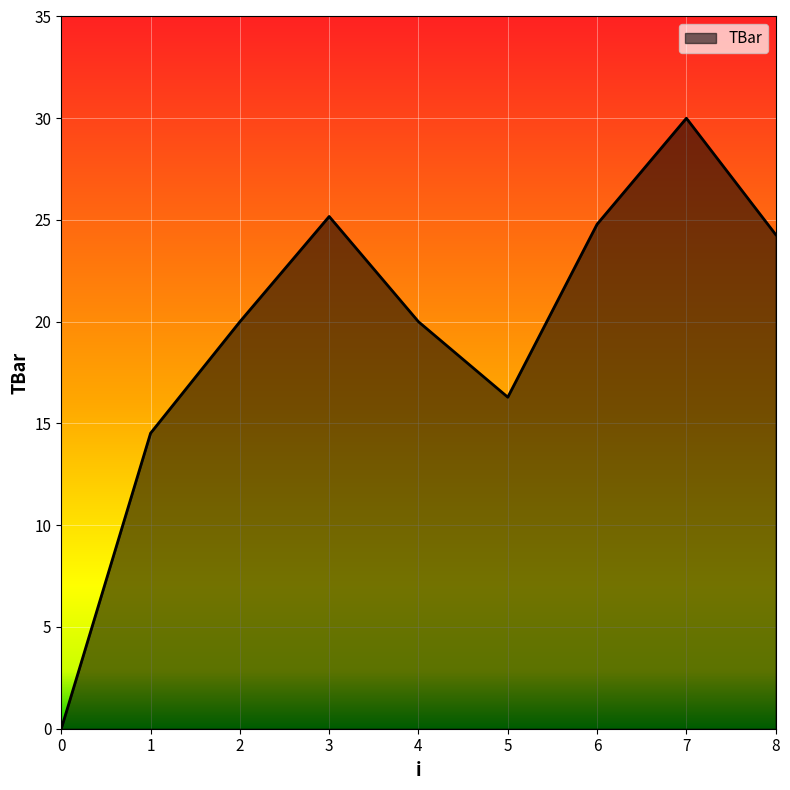

What is the difference between the values at 0 and 1?

14.5